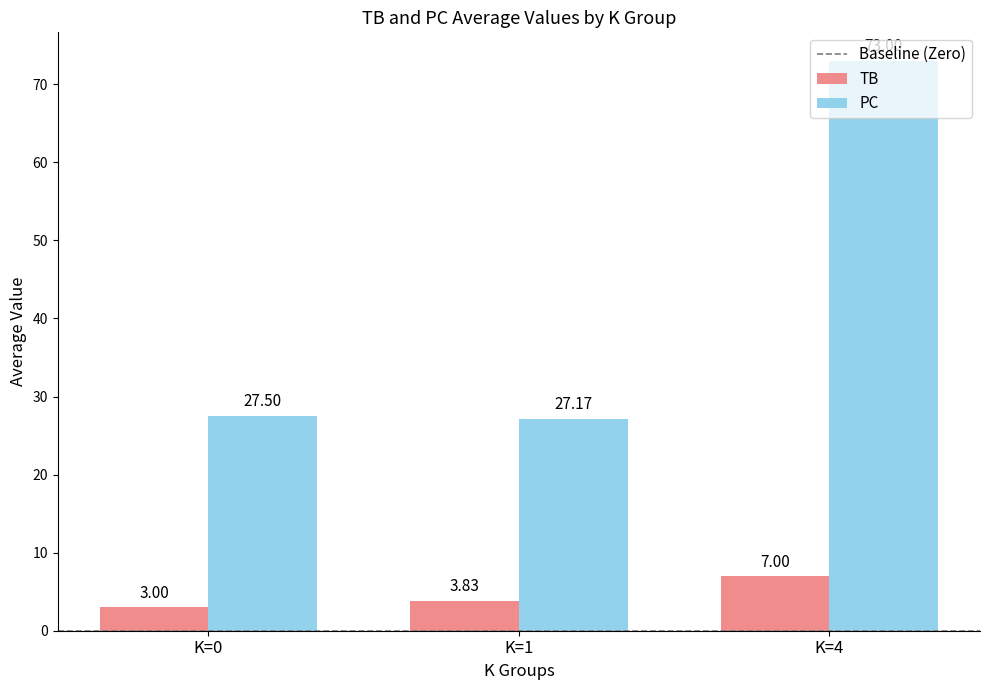

What is the maximum value shown in the chart?

73.0